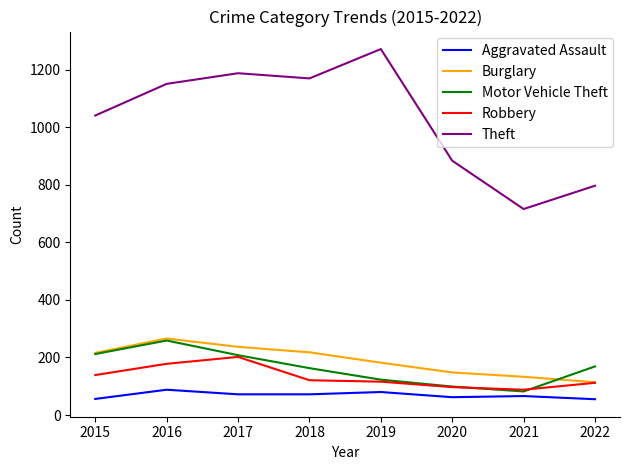

Which series has the largest total across all categories?

Theft